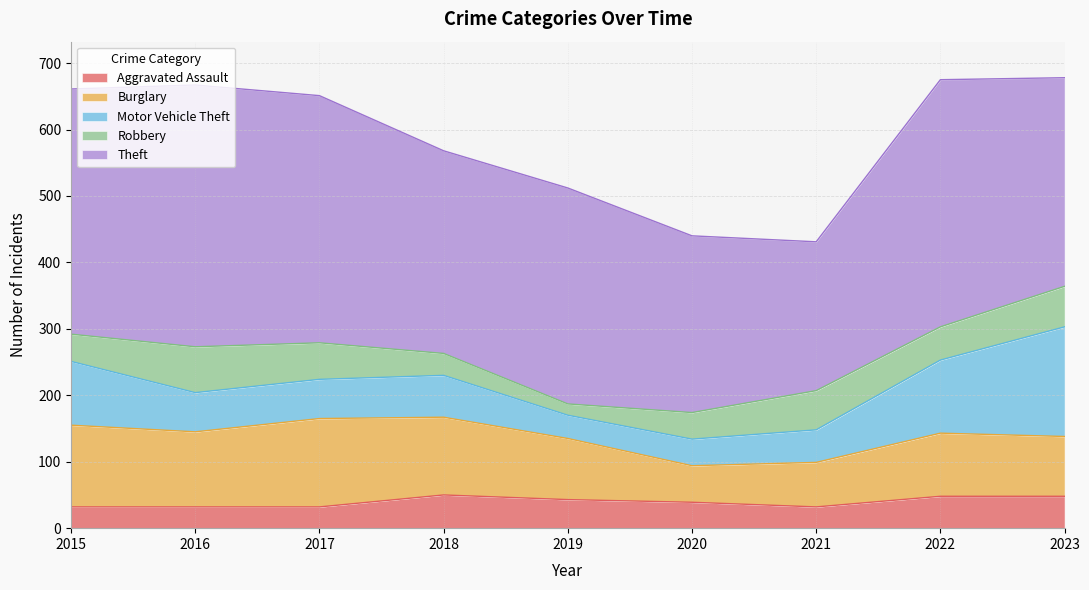

At 2017, list the series in order from smallest to largest.

Aggravated Assault, Robbery, Motor Vehicle Theft, Burglary, Theft